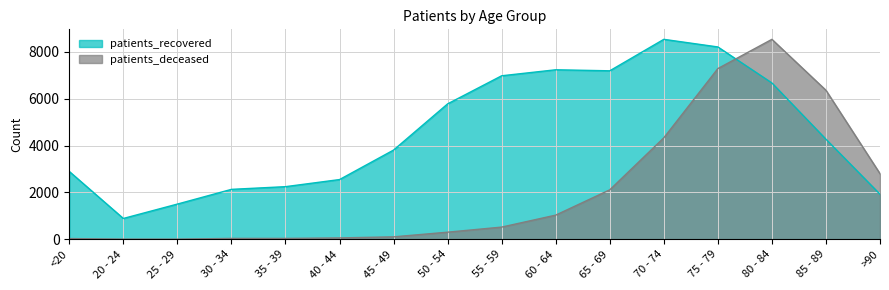

Does the chart have visible grid lines?

Yes